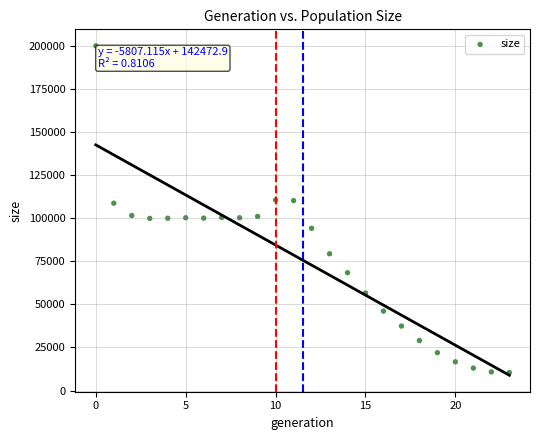

What is the range of Y values (max minus min)?

189435